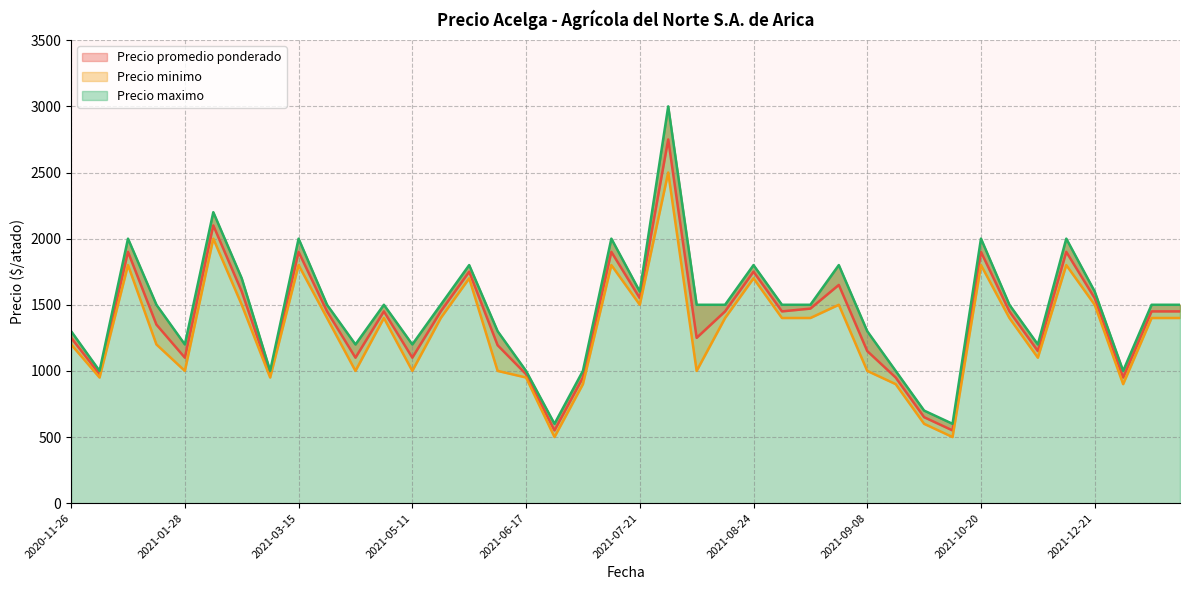

Which category has the highest value in the Precio minimo series?

2021-08-09